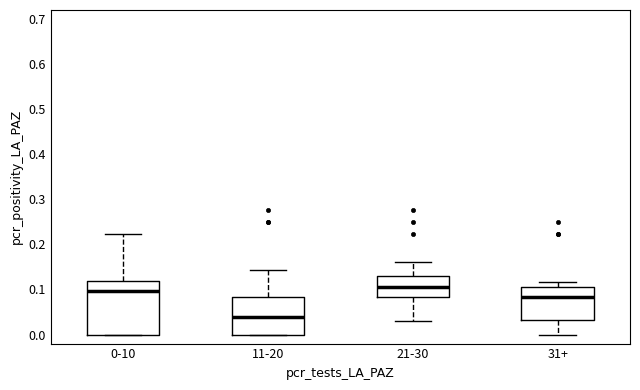

Comparing the boxes themselves (not the whiskers), which one is the tallest?

0-10